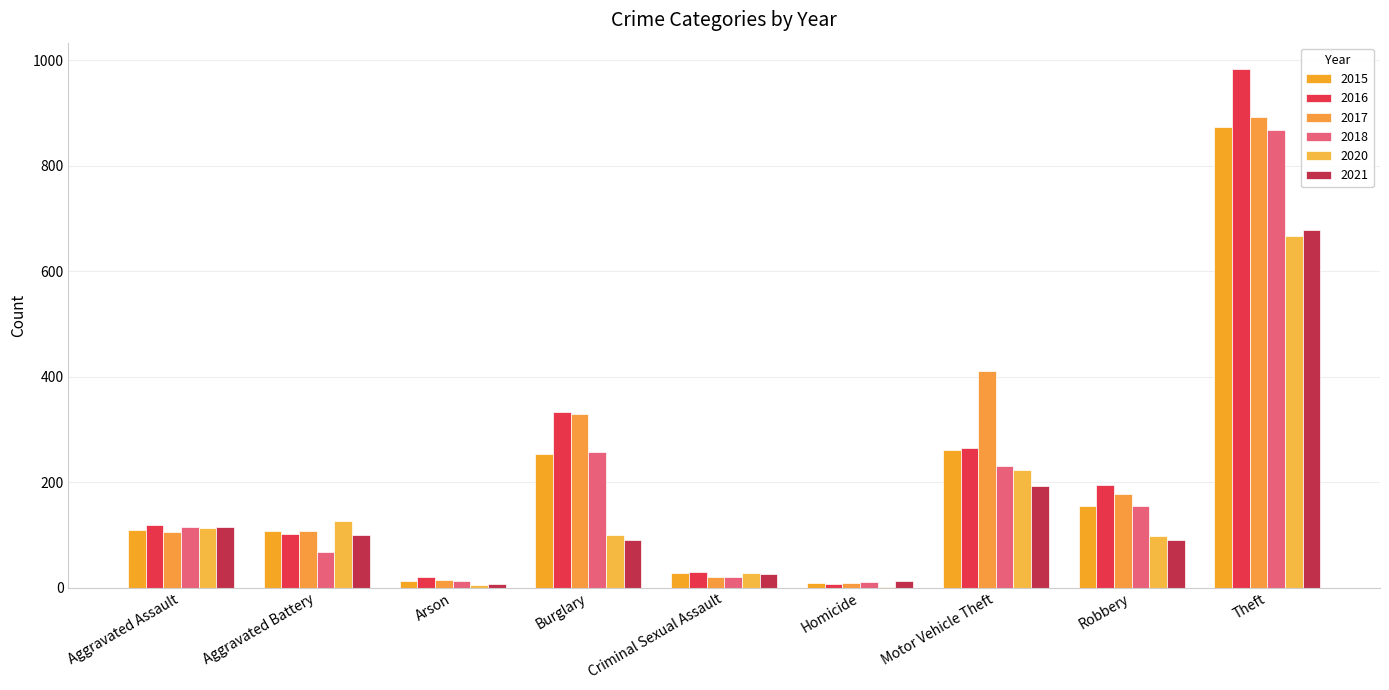

How many series are shown in this chart?

6